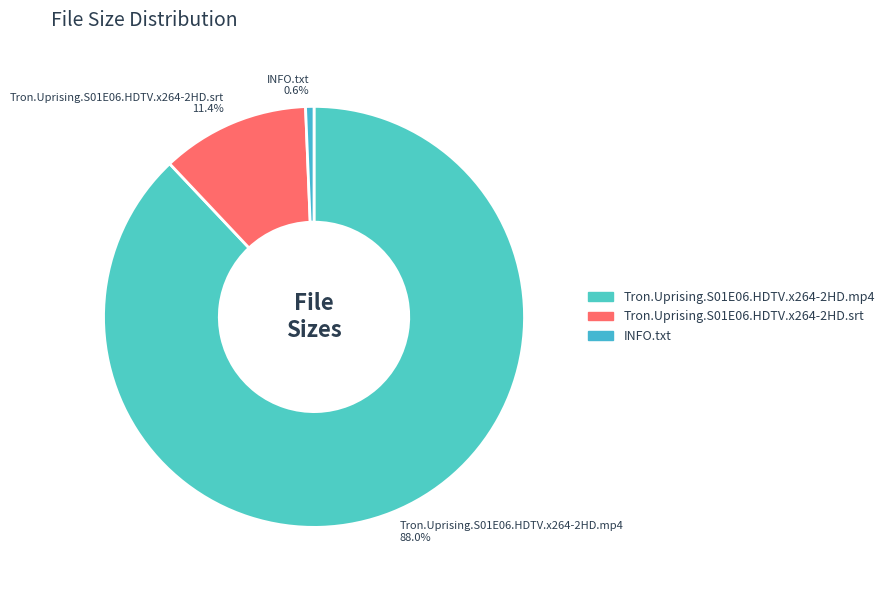

Is there any slice that represents more than half of the pie?

Yes